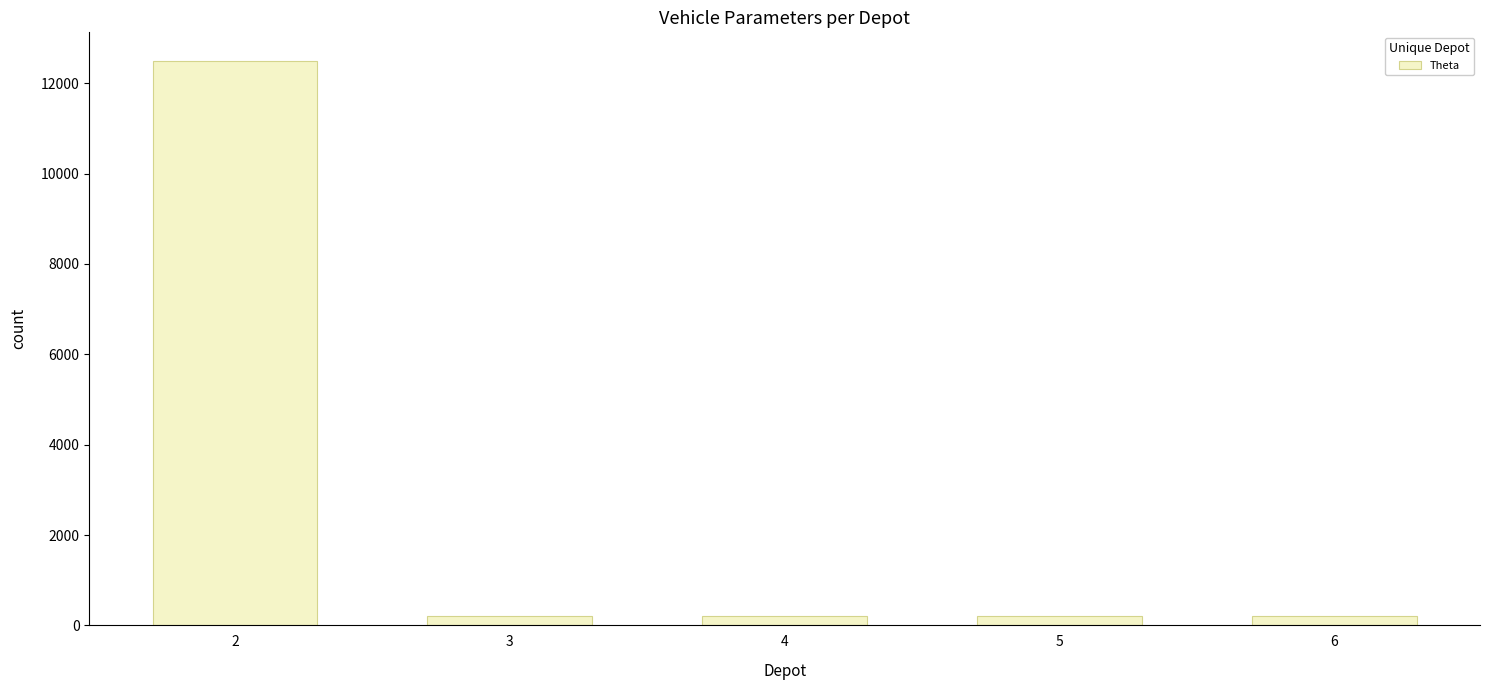

What is the maximum value shown in the chart?

12500